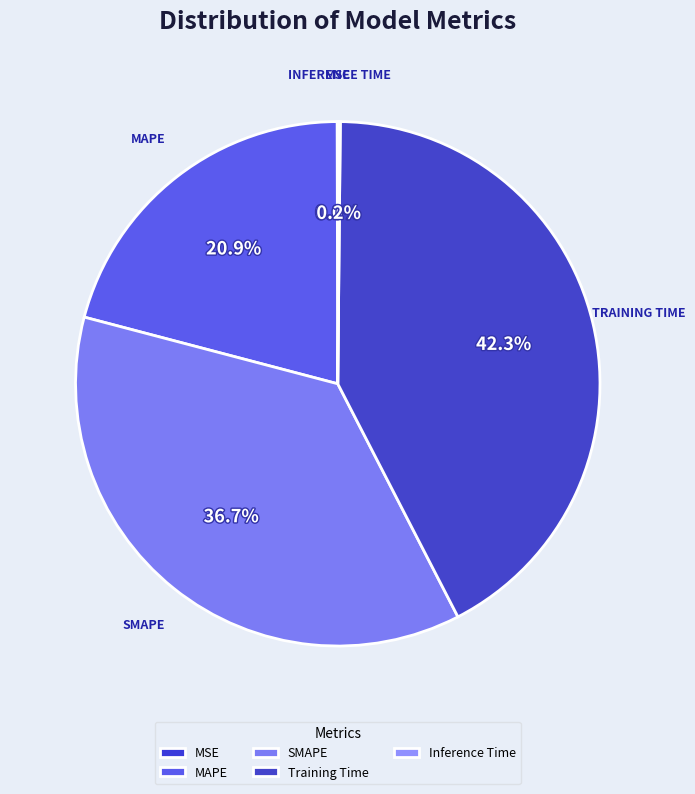

True or false: MSE accounts for 0% of the total.

True